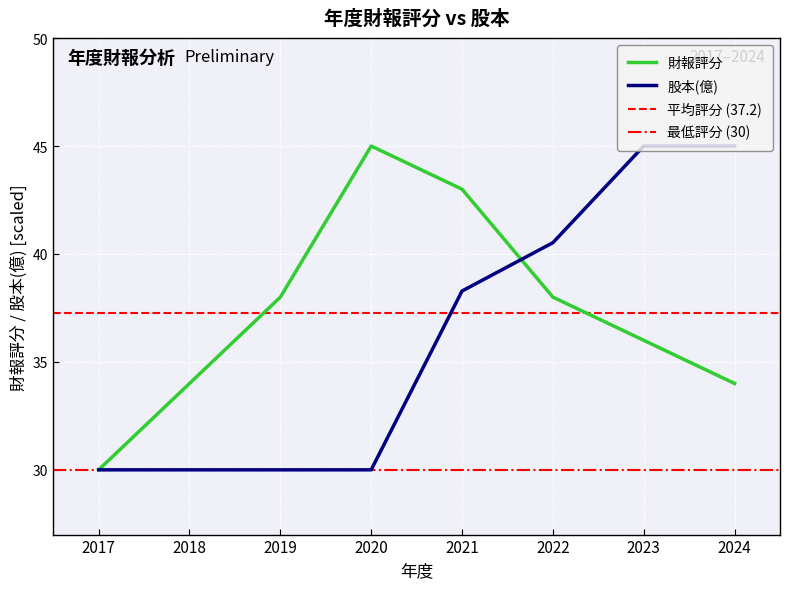

How many interior local peaks does the 財報評分 series have?

1